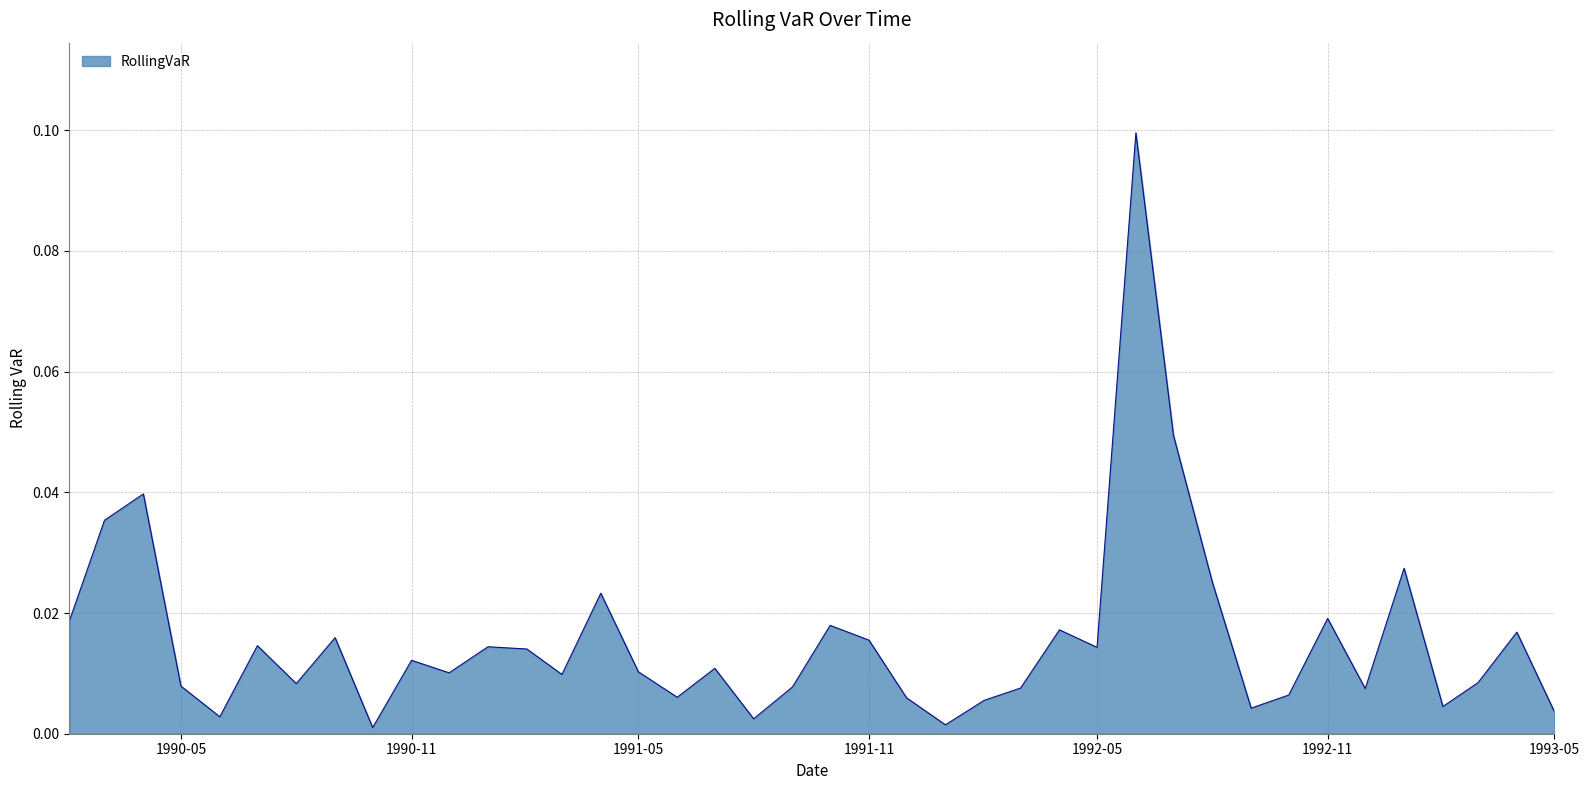

How many lines are shown in the chart?

1